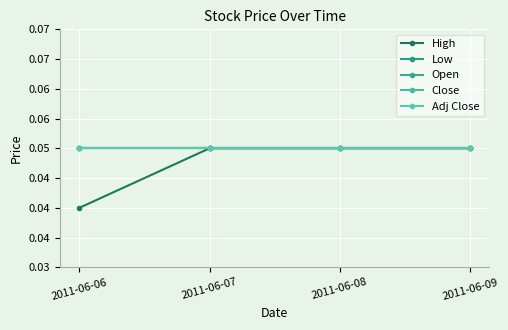

Is this an area chart (filled region under the line)?

No